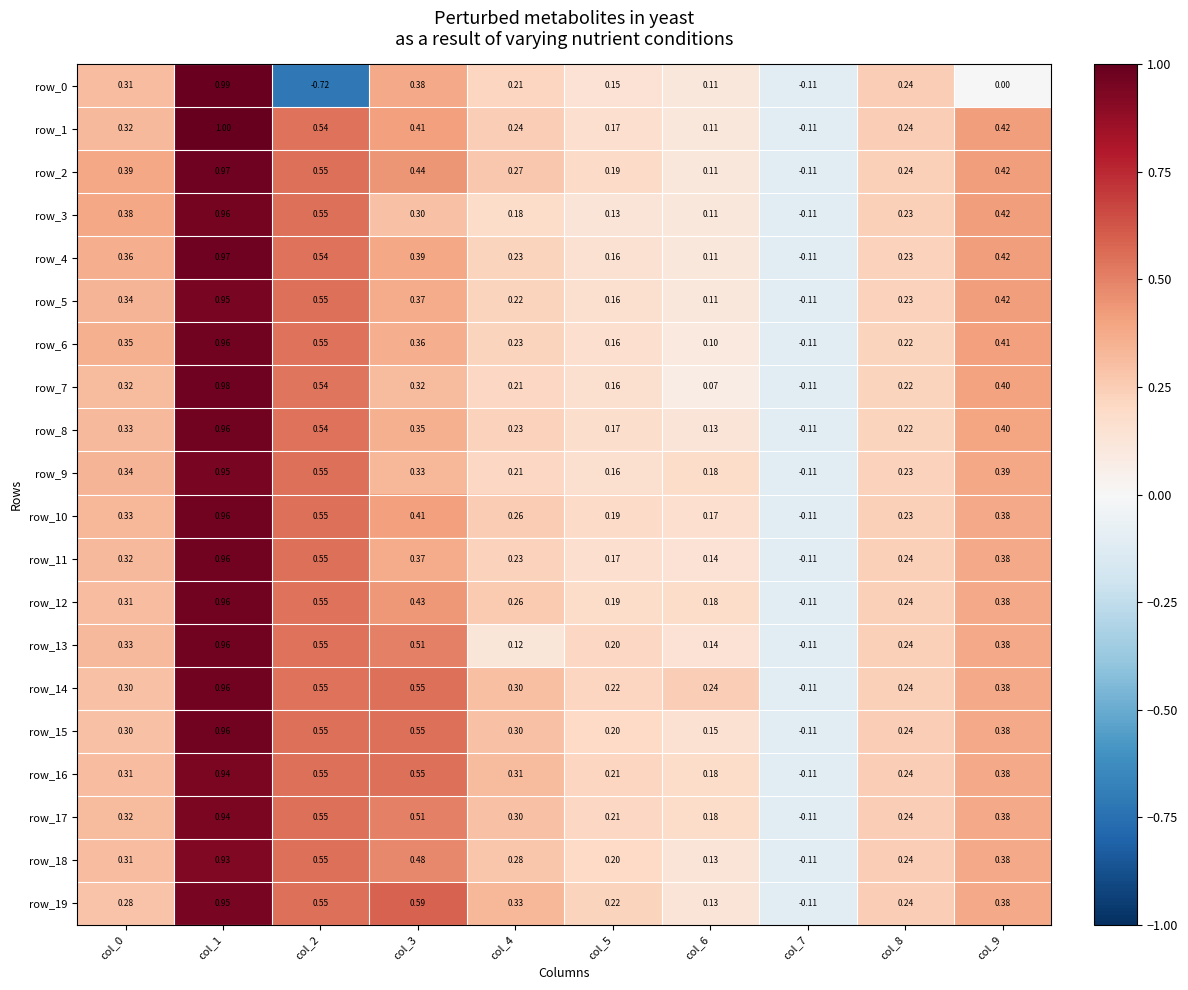

At how many categories does at least one series exceed 0?

9